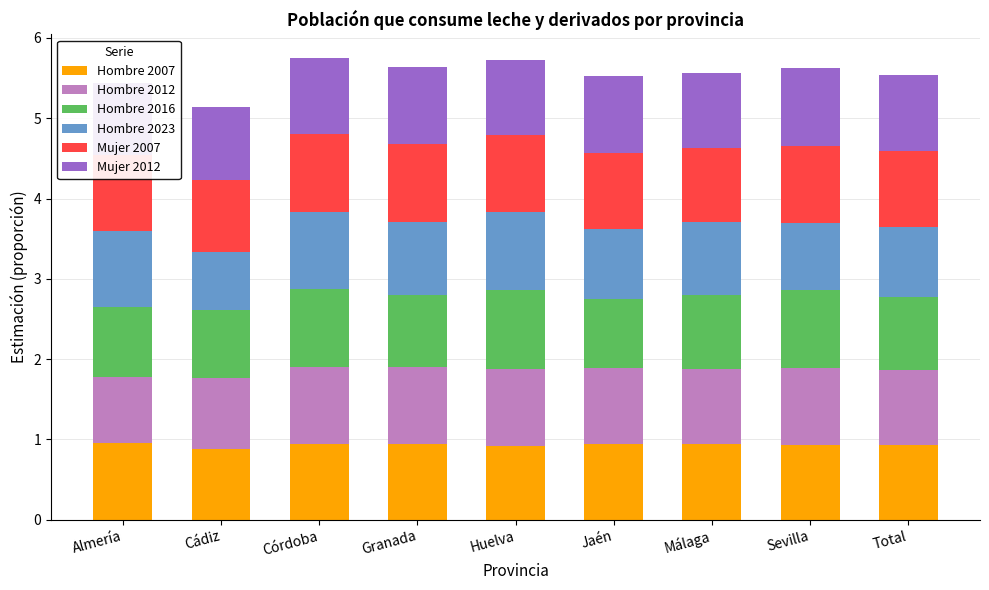

What is the label of the 2nd bar from the right?

Sevilla